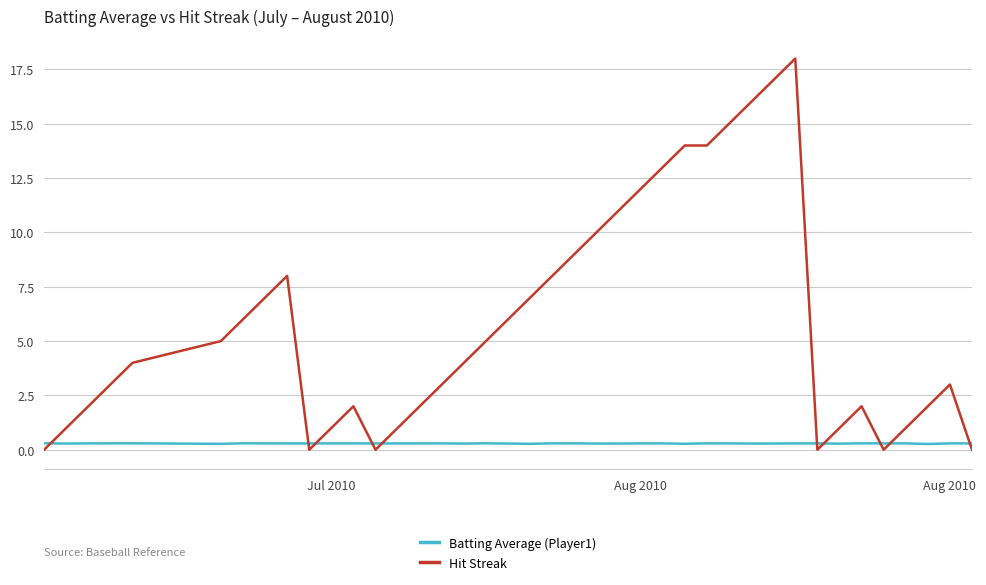

Which series has the widest spread of values?

Hit Streak